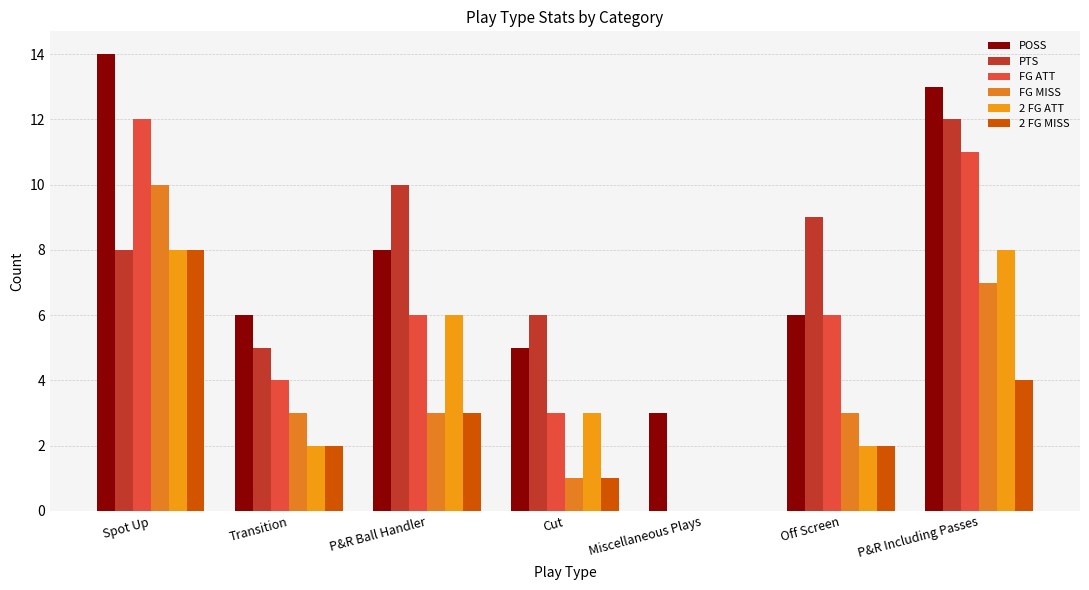

How many series are shown in this chart?

6